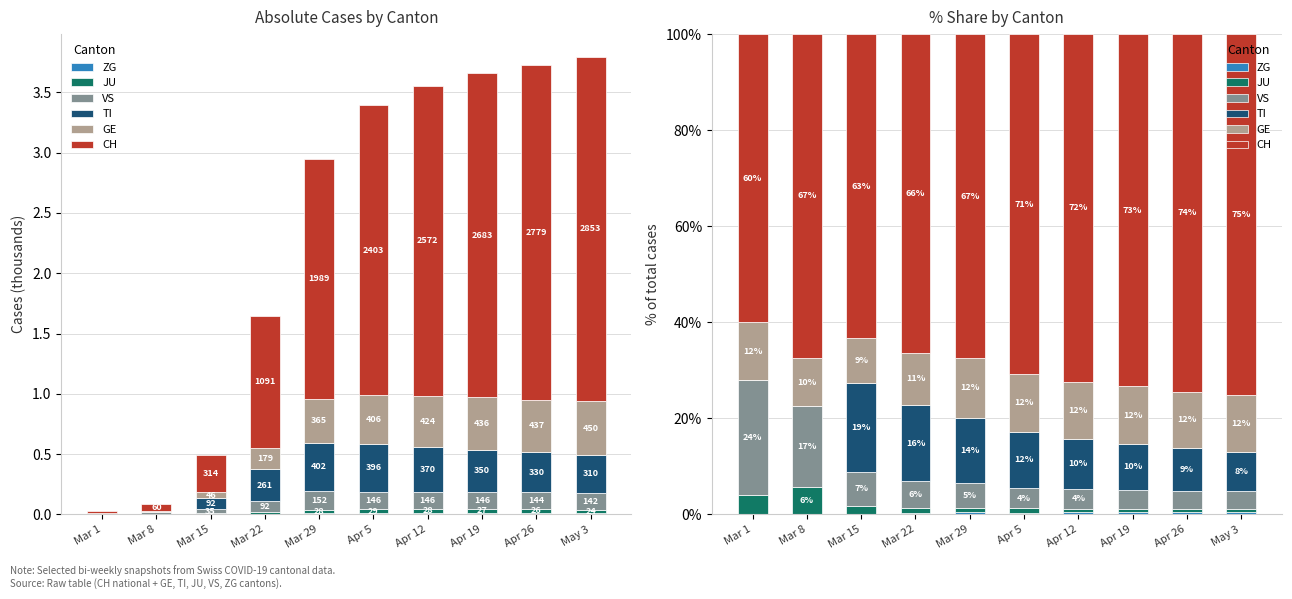

What is the lowest value of the VS series?

3.7